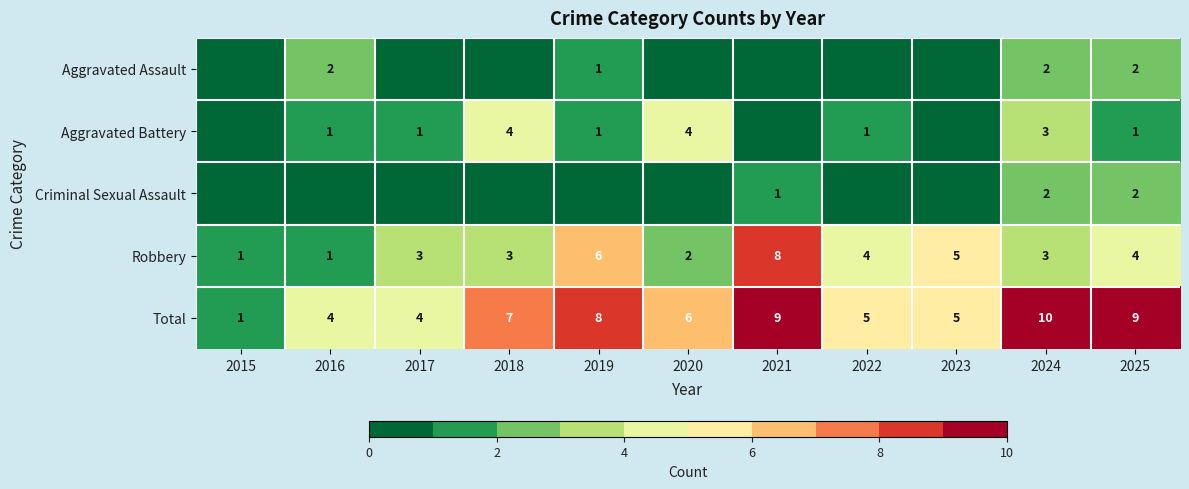

What is the highest value of the Robbery series?

8